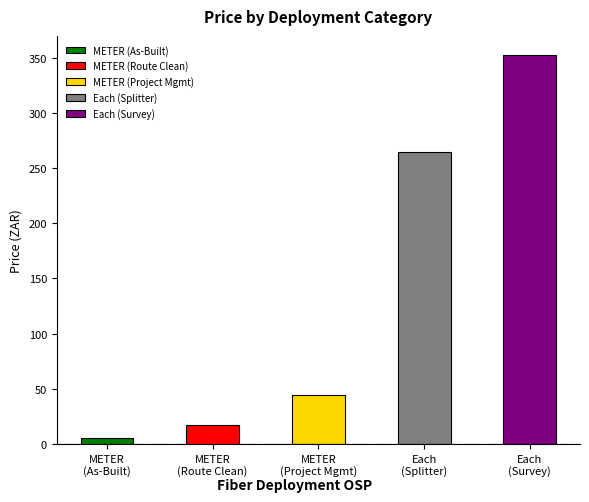

Reading left to right, what are all the values shown in this chart?

5.3	17.6	44.0	264.0	352.0